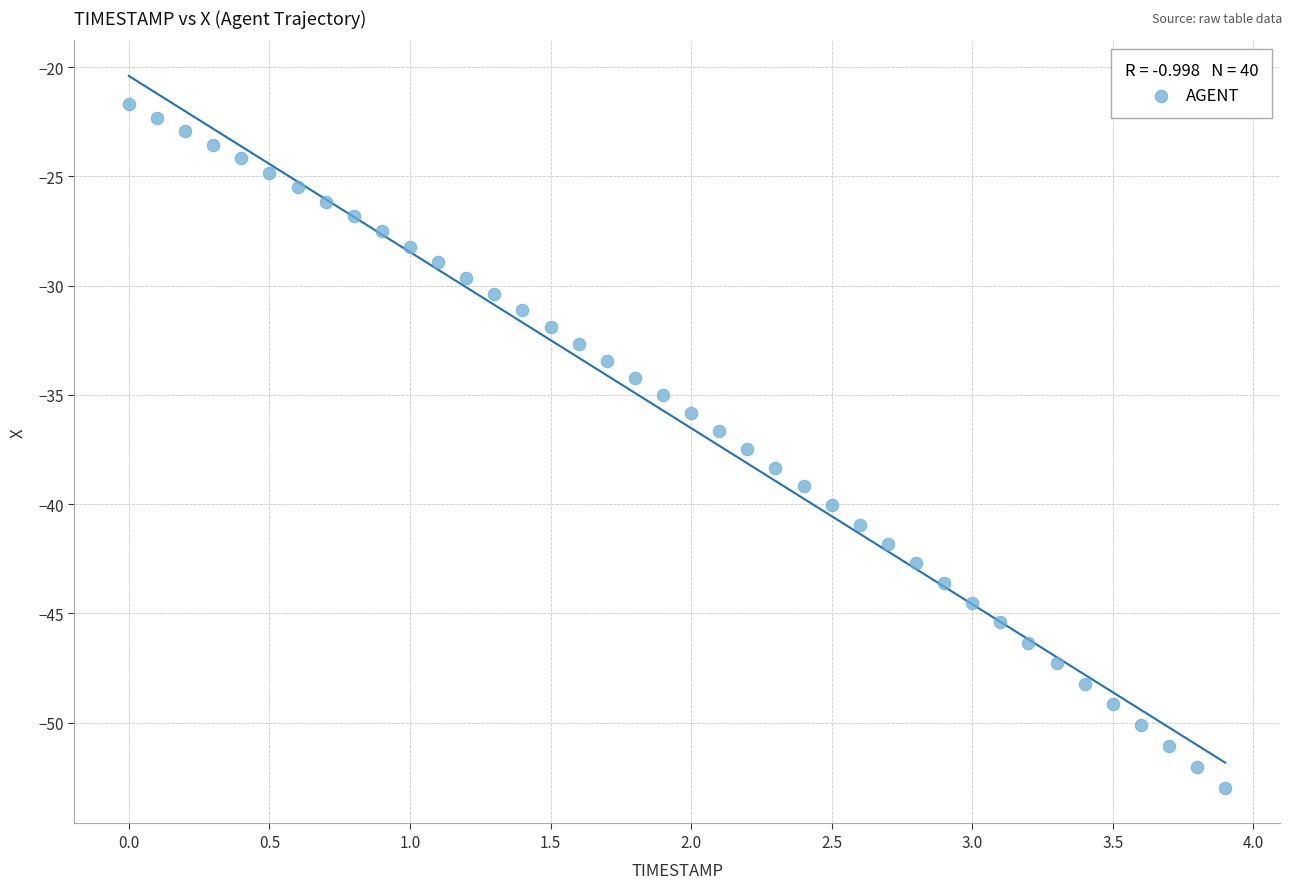

What is the range of Y values (max minus min)?

31.3